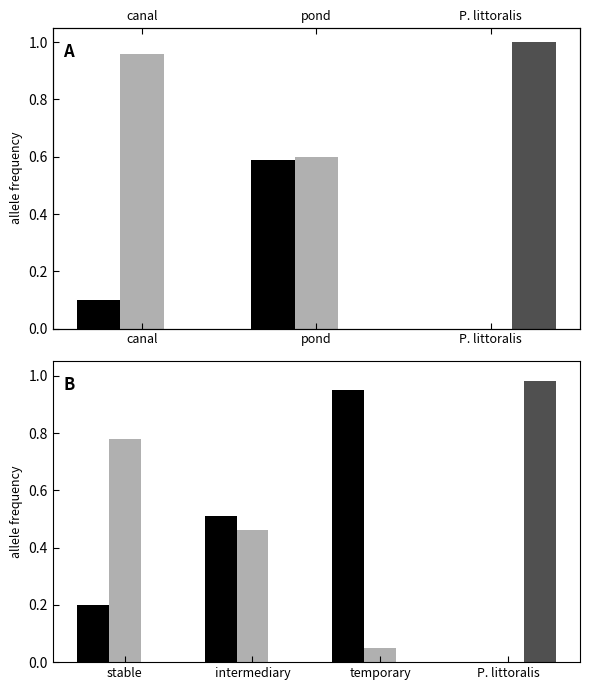

Reading left to right, transcribe all the data shown in this chart.

black allele: 0.2	0.5	0.9	0.0
light gray allele: 0.8	0.5	0.1	0.0
dark gray allele: 0.0	0.0	0.0	1.0